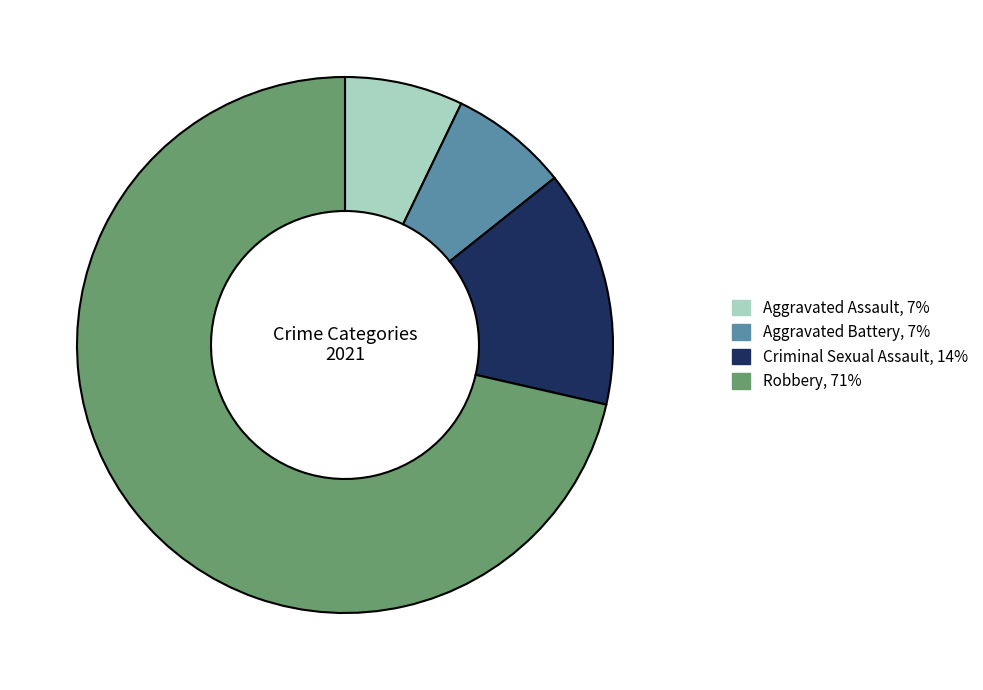

Which category has the biggest portion of the pie?

Robbery